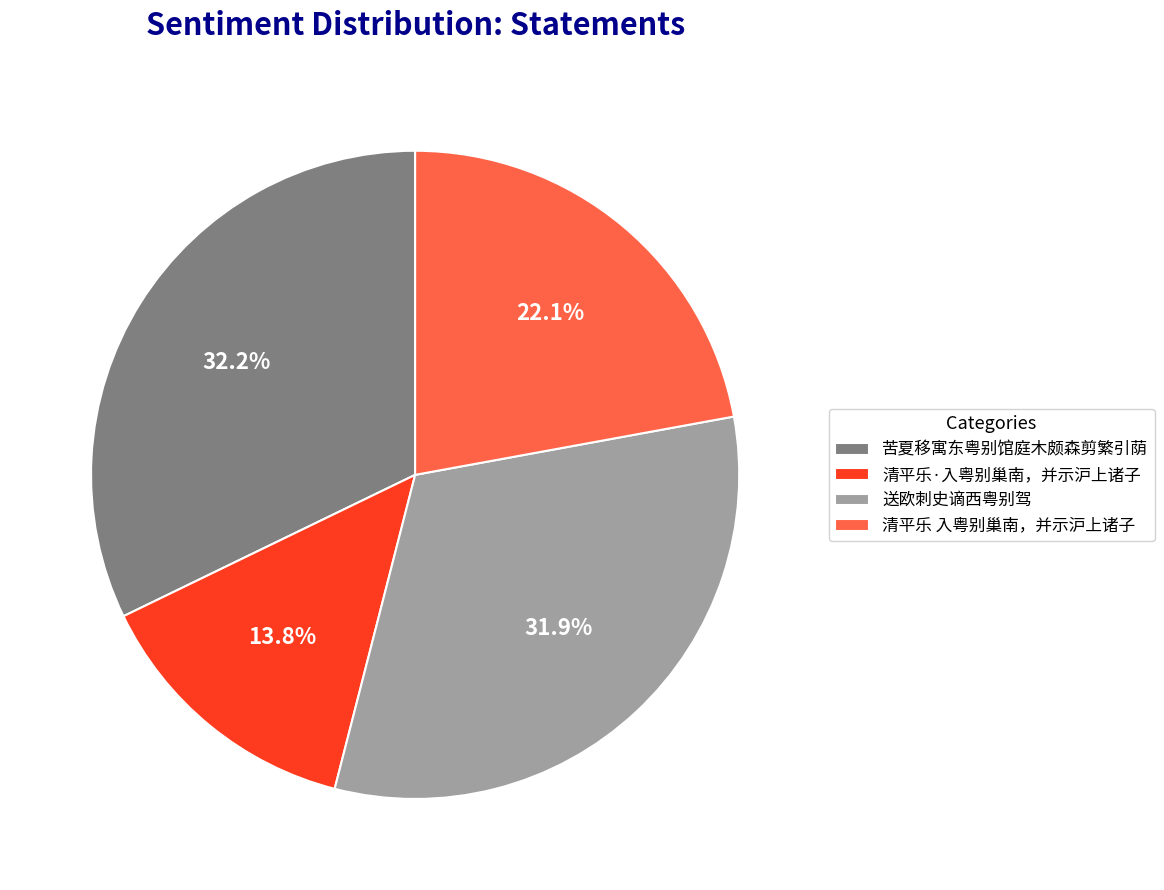

Combined, do 苦夏移寓东粤别馆庭木颇森剪繁引荫 and 清平乐 入粤别巢南，并示沪上诸子 account for over 50%?

Yes